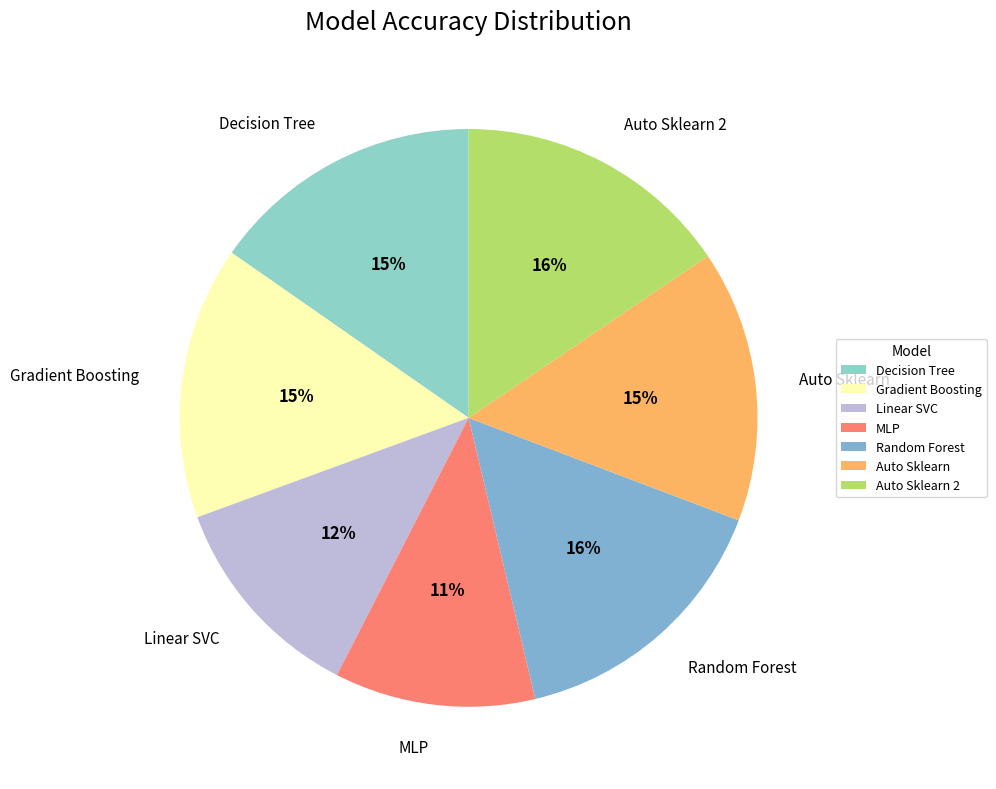

To the nearest percent, what percentage of the pie is Auto Sklearn?

15%